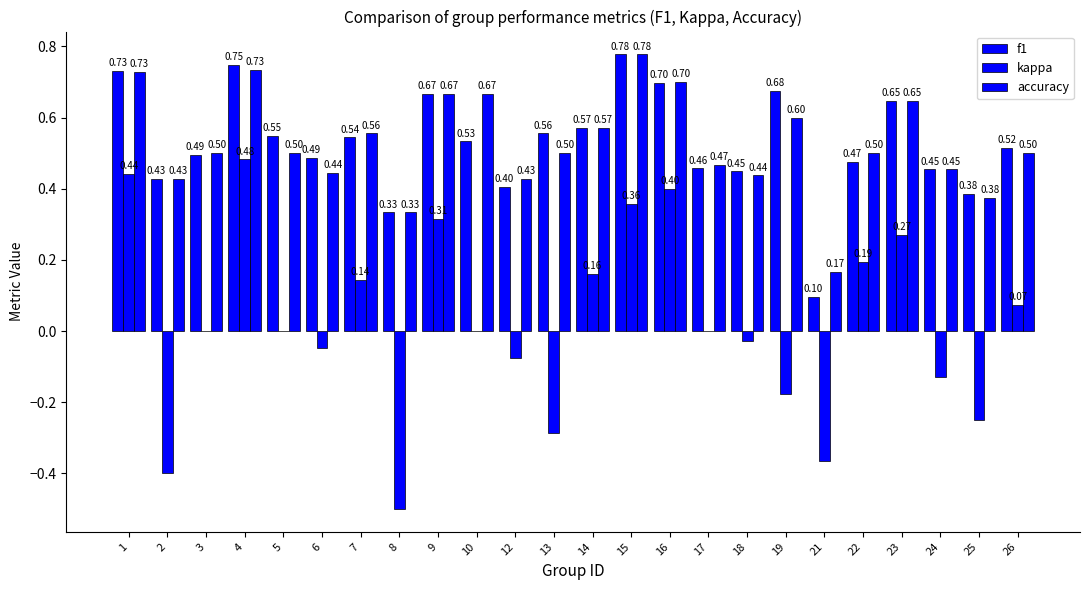

Which series has the largest total across all categories?

accuracy